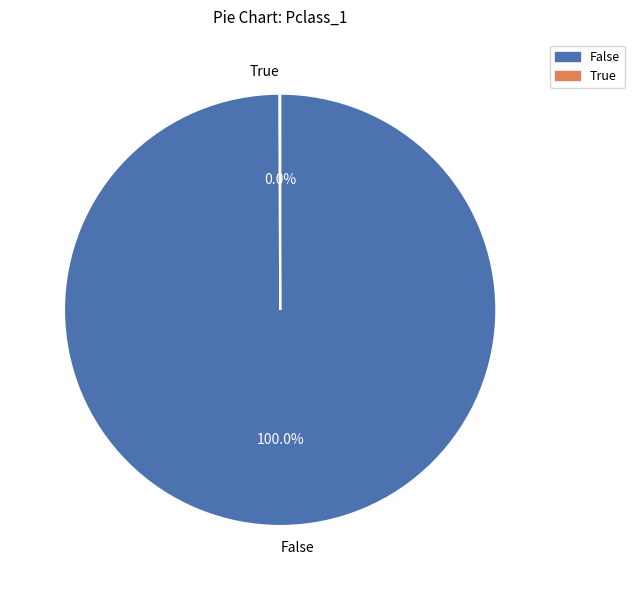

Which slice represents more than half of the pie?

False